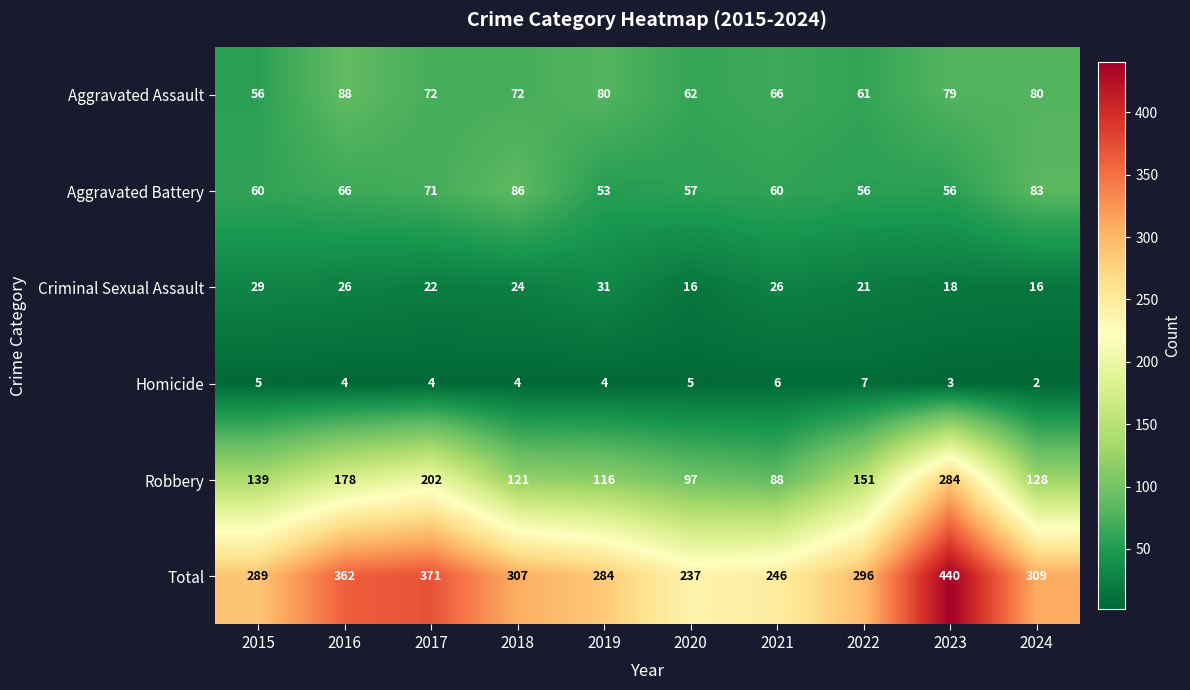

Rank the series at 2016 from lowest to highest value.

Homicide, Criminal Sexual Assault, Aggravated Battery, Aggravated Assault, Robbery, Total